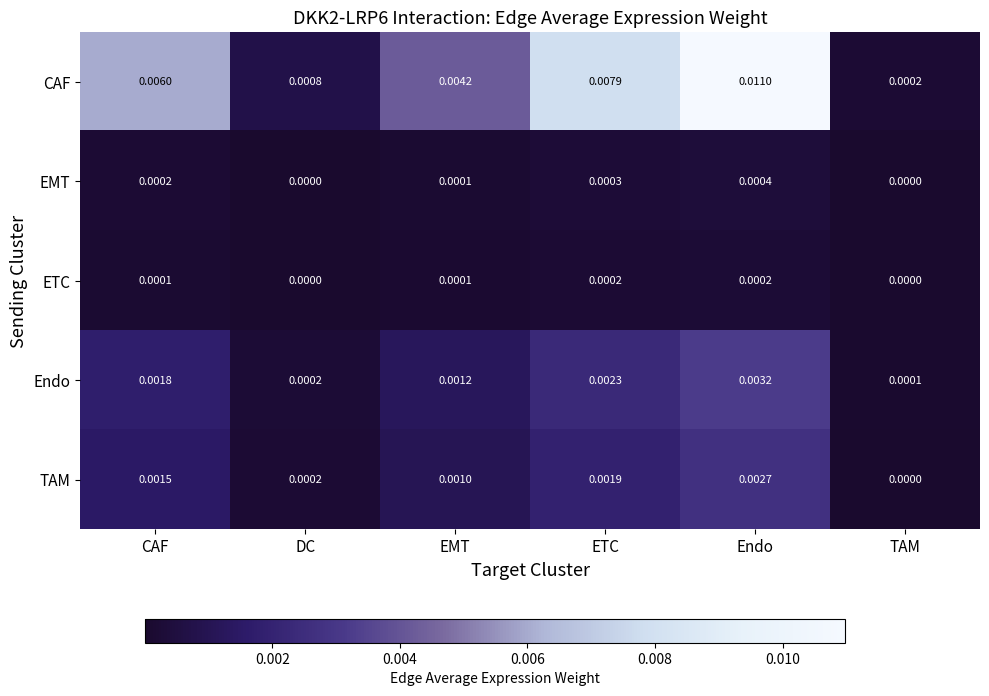

At which category is the sum across all series the highest?

Endo